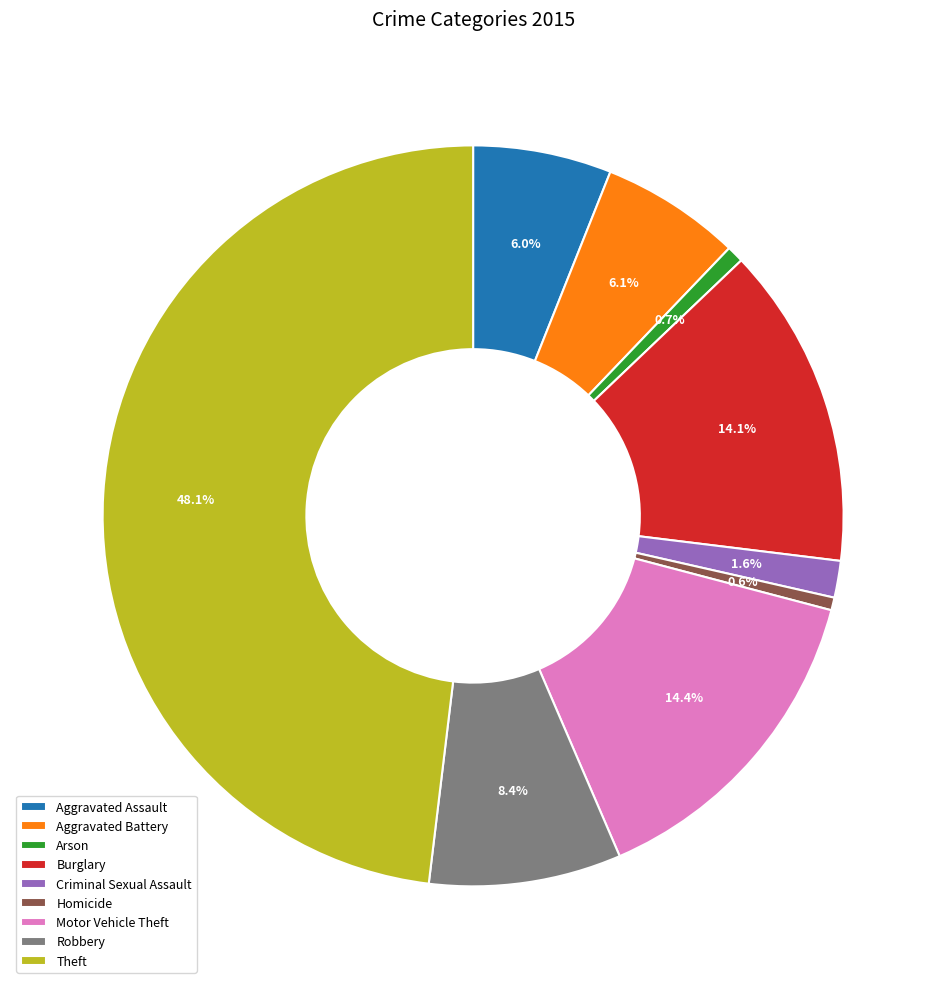

How much of the chart is everything except Aggravated Battery?

93.9%